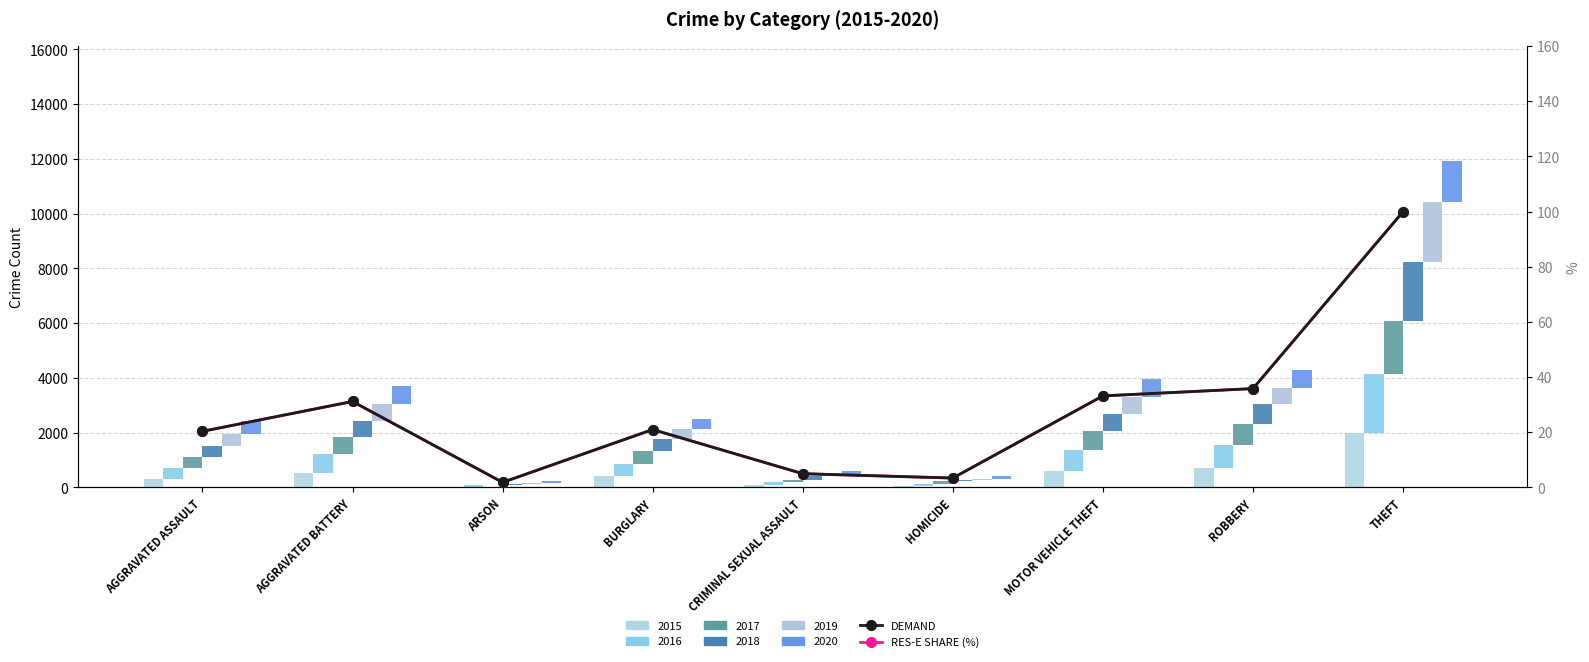

Reading left to right, extract all data points from this chart.

RES-E SHARE (%): 20.4	31.2	1.9	21.0	5.0	3.4	33.2	35.8	100.0
DEMAND: 20.4	31.2	1.9	21.0	5.0	3.4	33.2	35.8	100.0